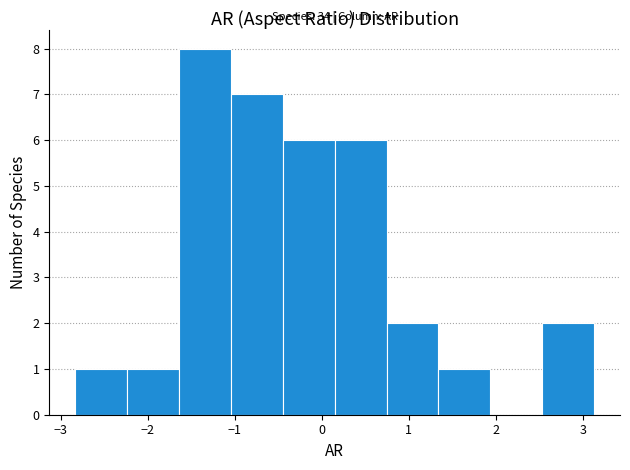

Over which range of the x-axis is the bar tallest?

-1.6 to -1.0